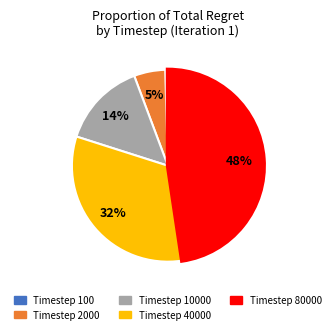

Is there a majority slice in this chart?

No